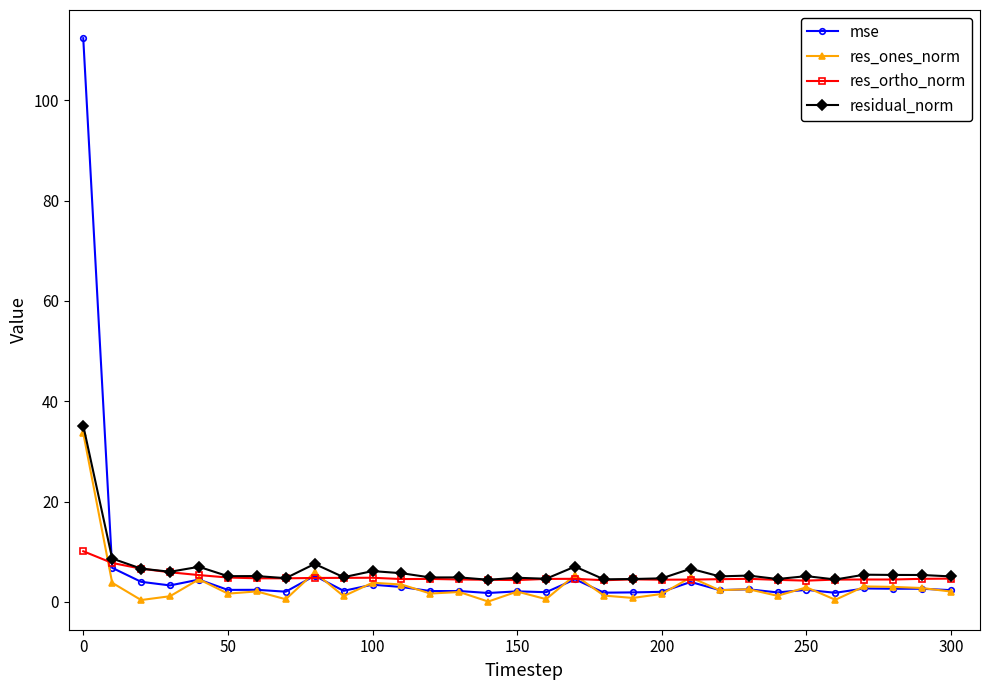

Does the chart display data point markers on the line(s)?

Yes